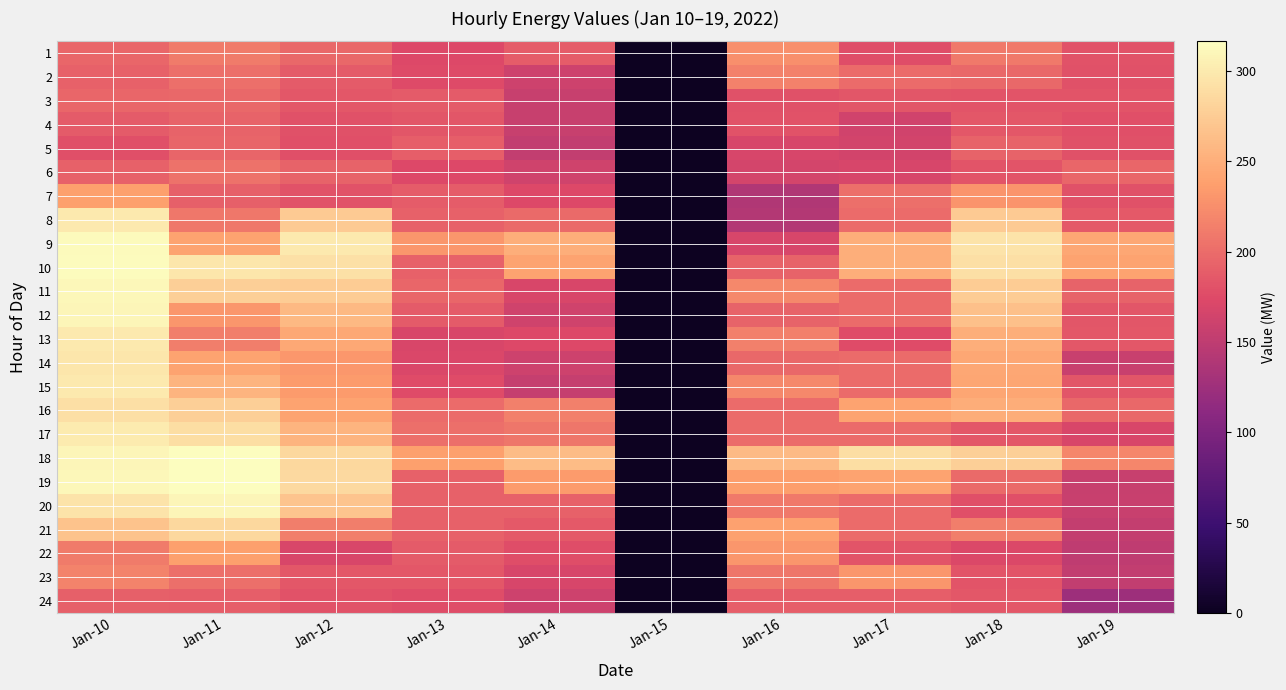

What is the greatest value displayed?

316.4